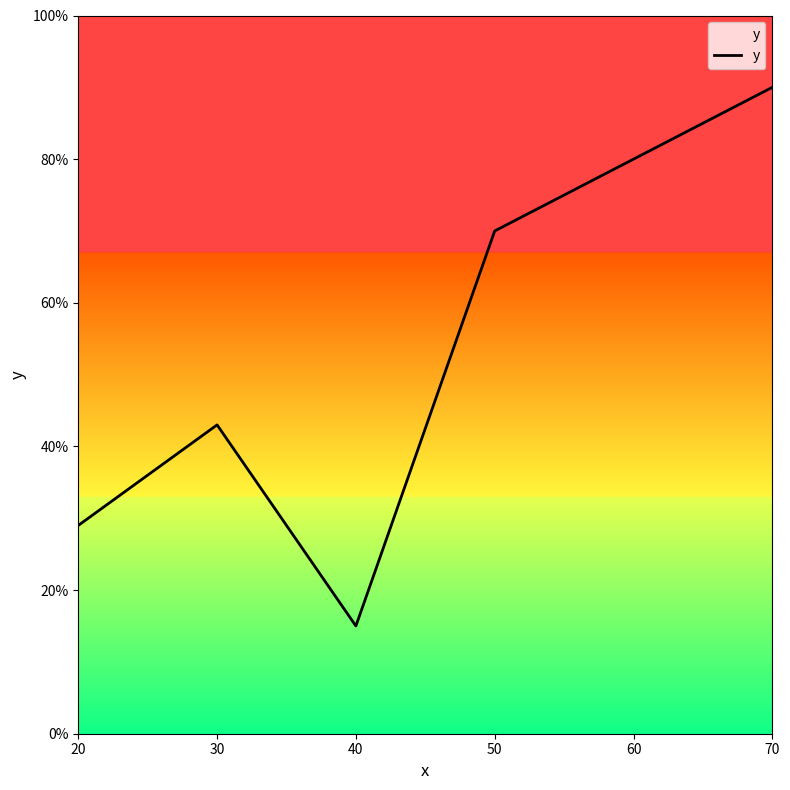

Where is the first local maximum?

30